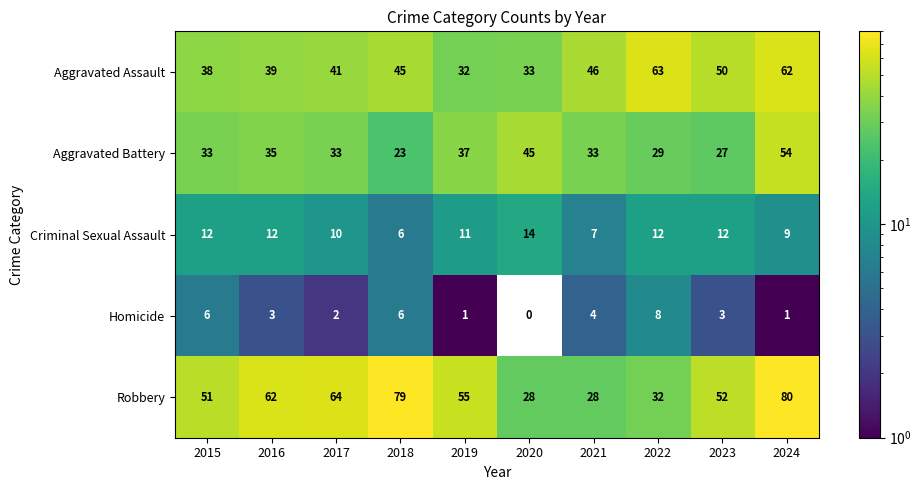

What is the sum of the Criminal Sexual Assault values at 2016 and 2022?

24